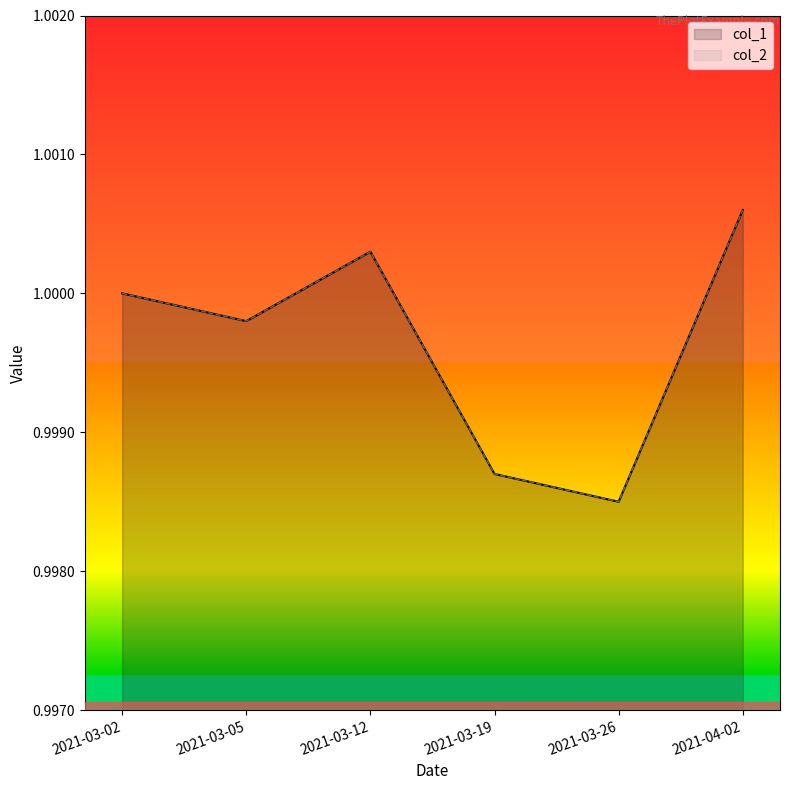

How many values in the col_2 series exceed 1?

2